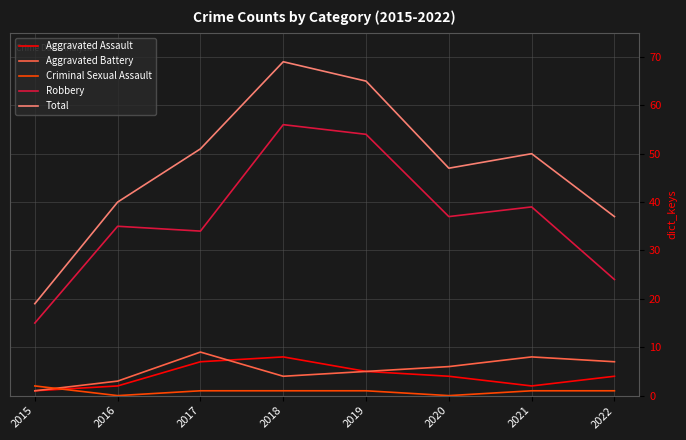

True or false: Aggravated Assault has a value of 1 at 2022.

False